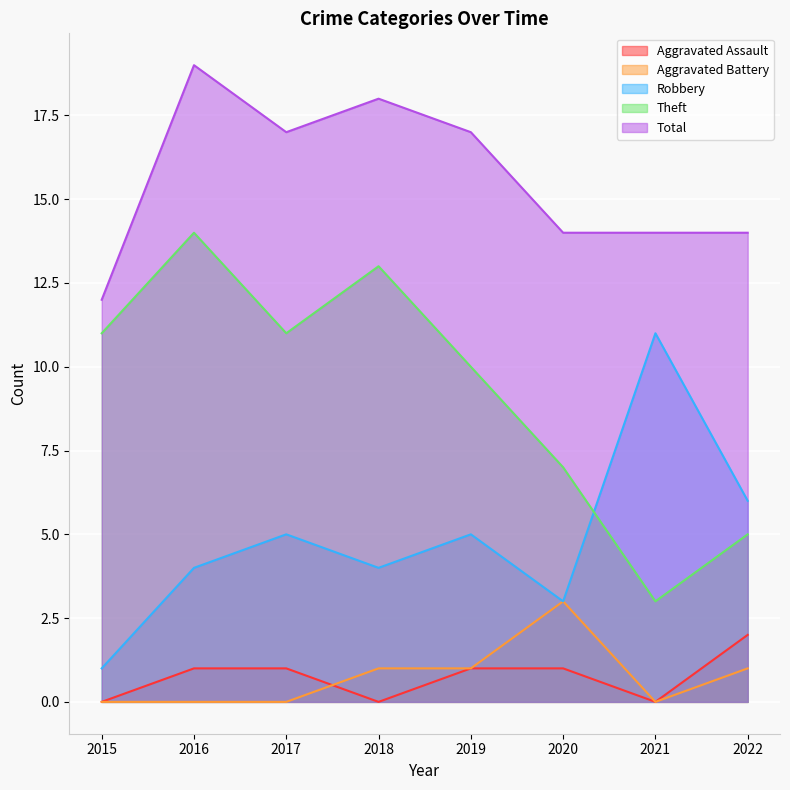

What is the value of the Theft point at the 1st from the left?

11